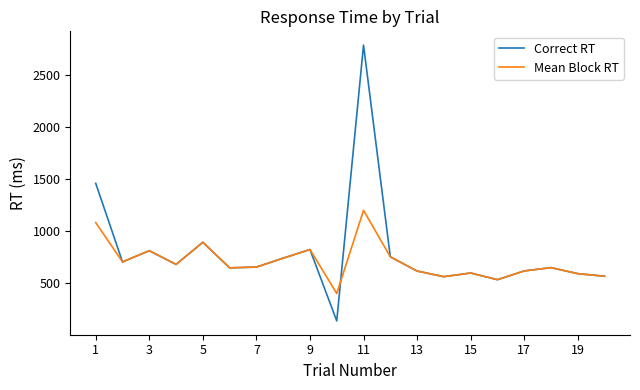

Rank the series by their maximum value, from highest to lowest.

Correct RT, Mean Block RT